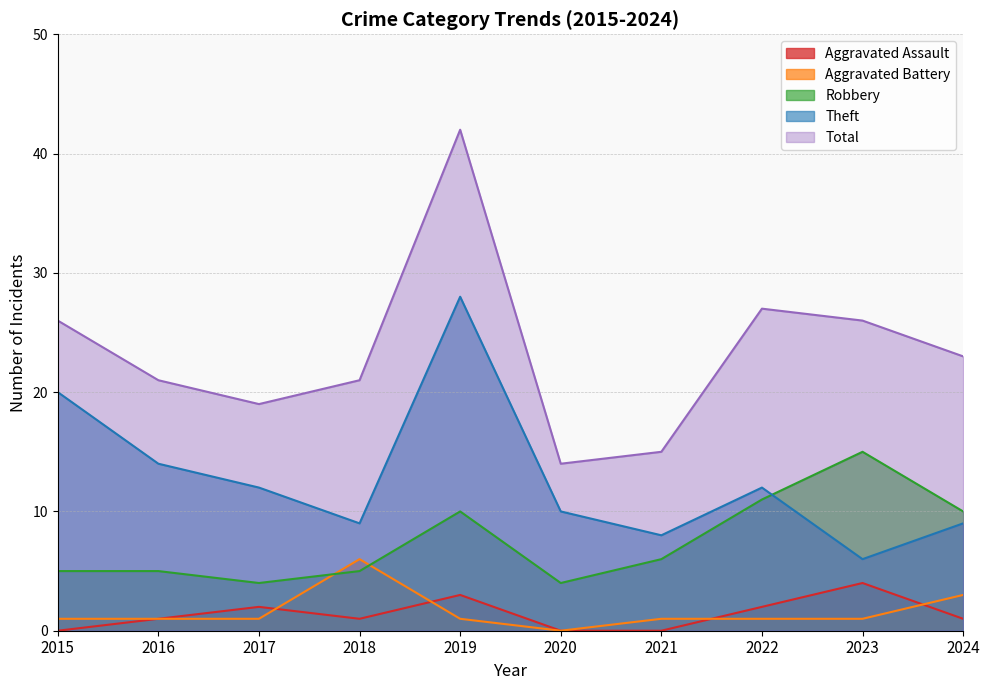

How many values in Aggravated Assault are above zero?

7